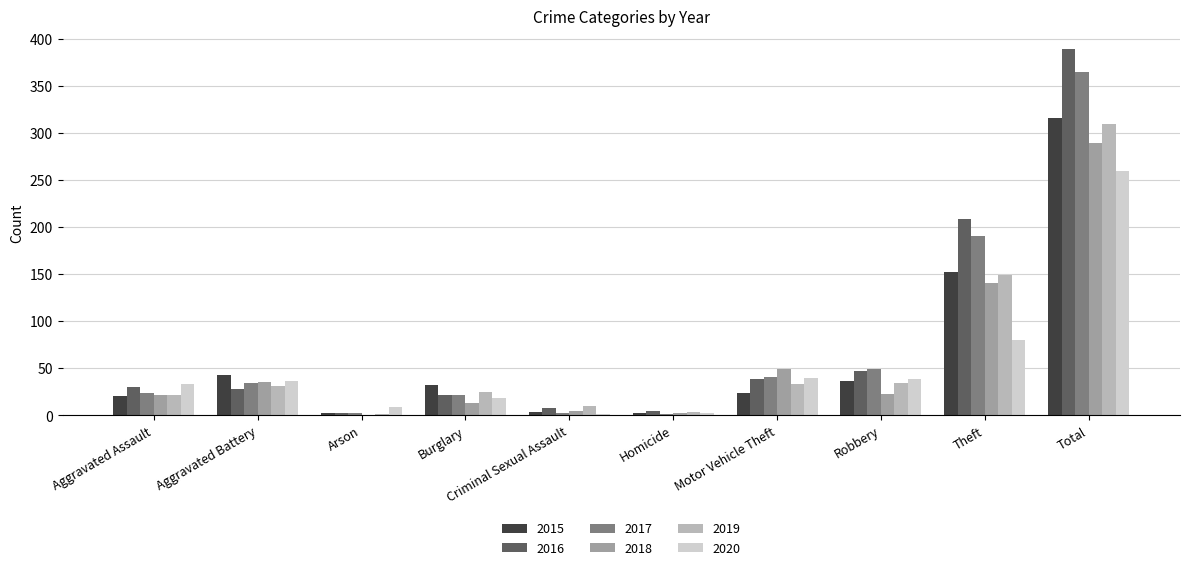

How many categories are shown in the chart?

10